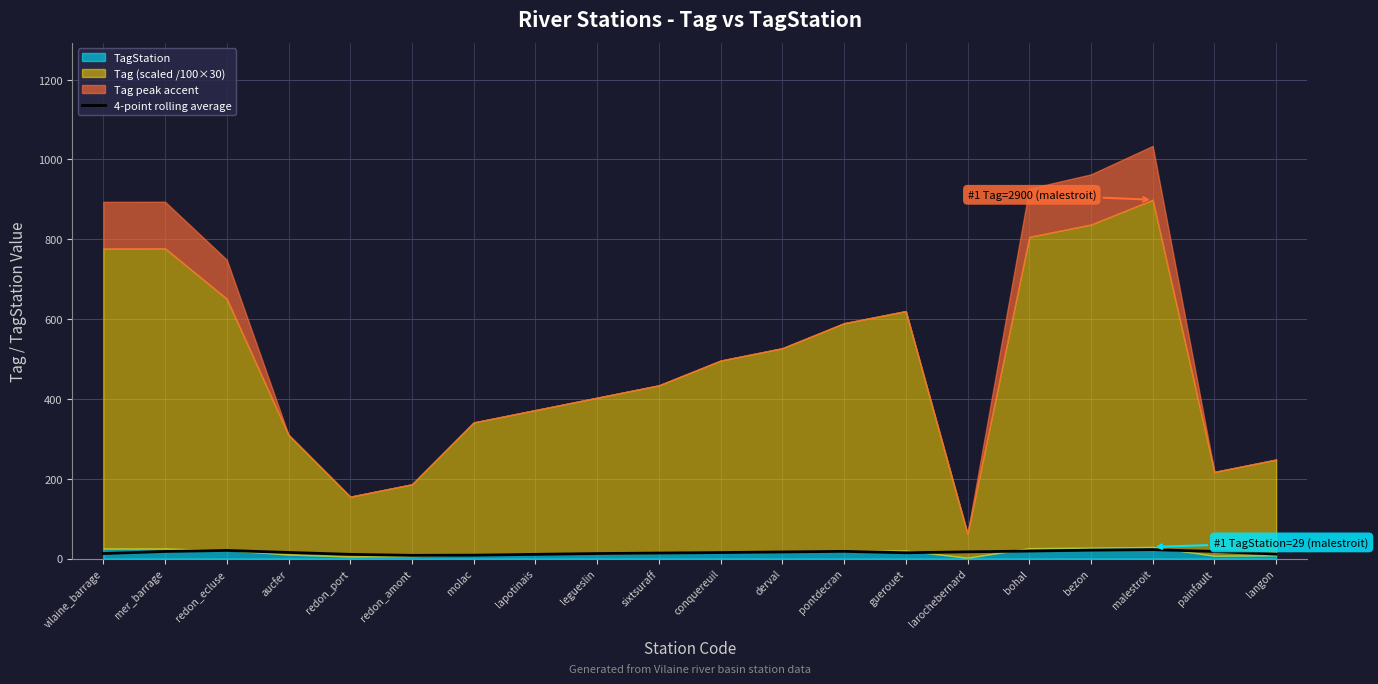

What position from the right is redon_ecluse?

18